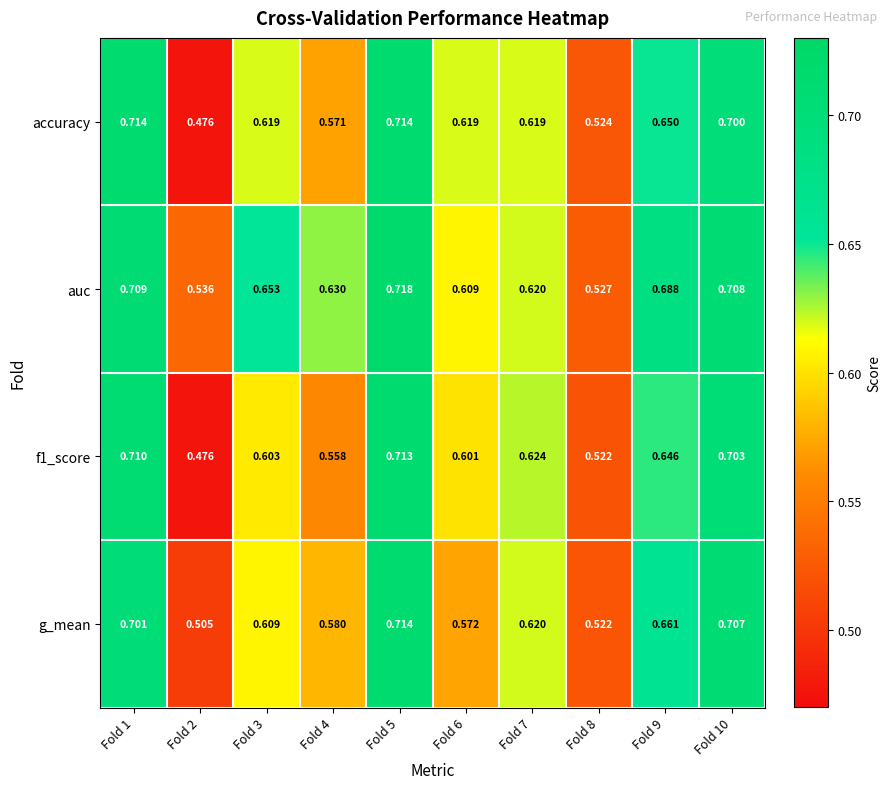

Which series has the widest spread of values?

accuracy